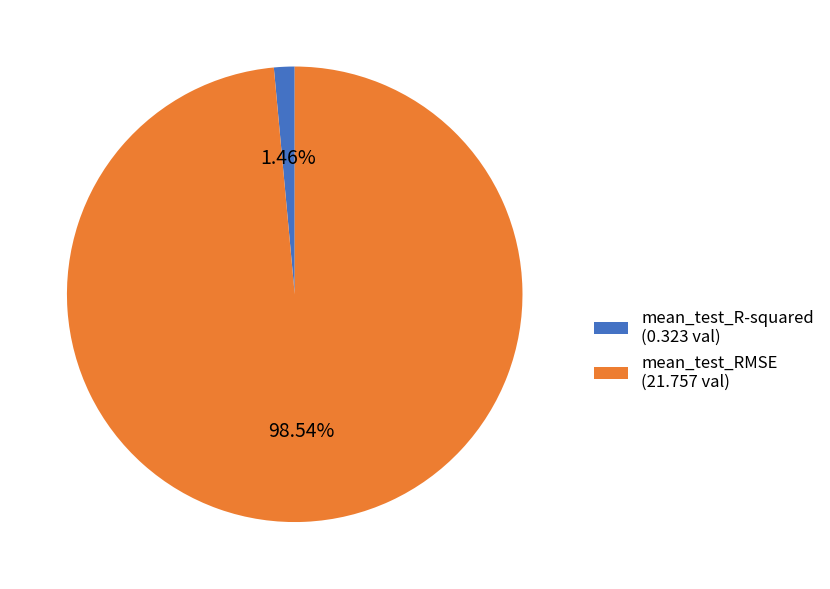

Between mean_test_R-squared (0.323 val) and mean_test_RMSE (21.757 val), which is larger?

mean_test_RMSE (21.757 val)